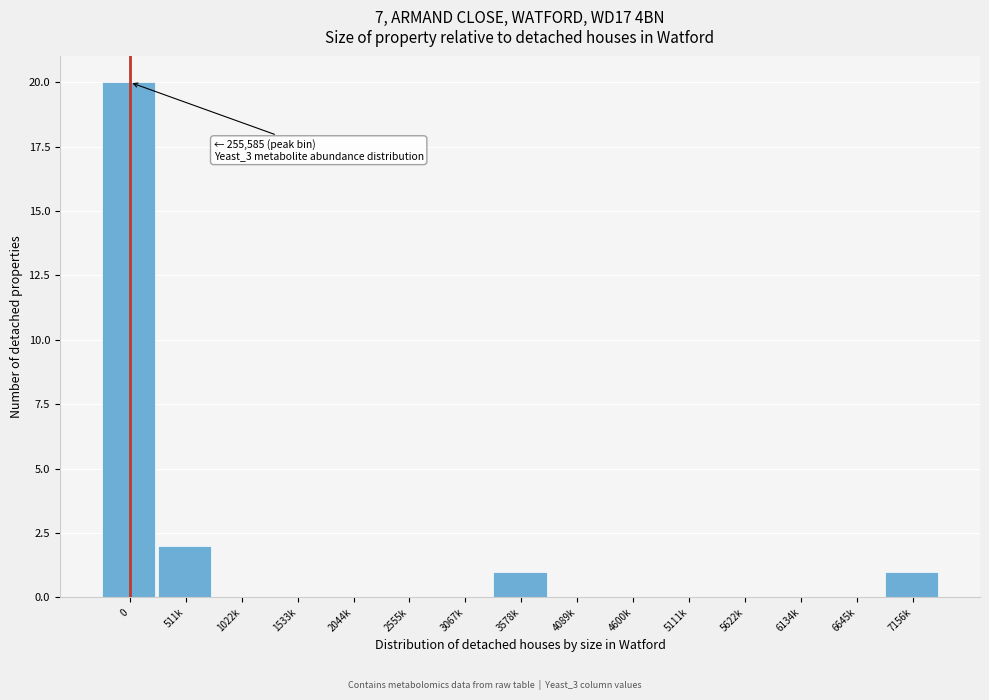

Reading left to right, what are all the values shown in this chart?

0=20	511k=2	1022k=0	1533k=0	2044k=0	2555k=0	3067k=0	3578k=1	4089k=0	4600k=0	5111k=0	5622k=0	6134k=0	6645k=0	7156k=1